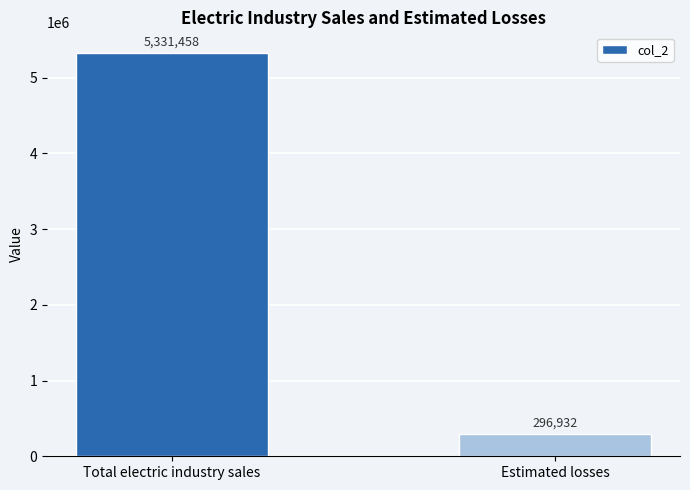

Reading left to right, transcribe all the data shown in this chart.

Total electric industry sales=5331458	Estimated losses=296932